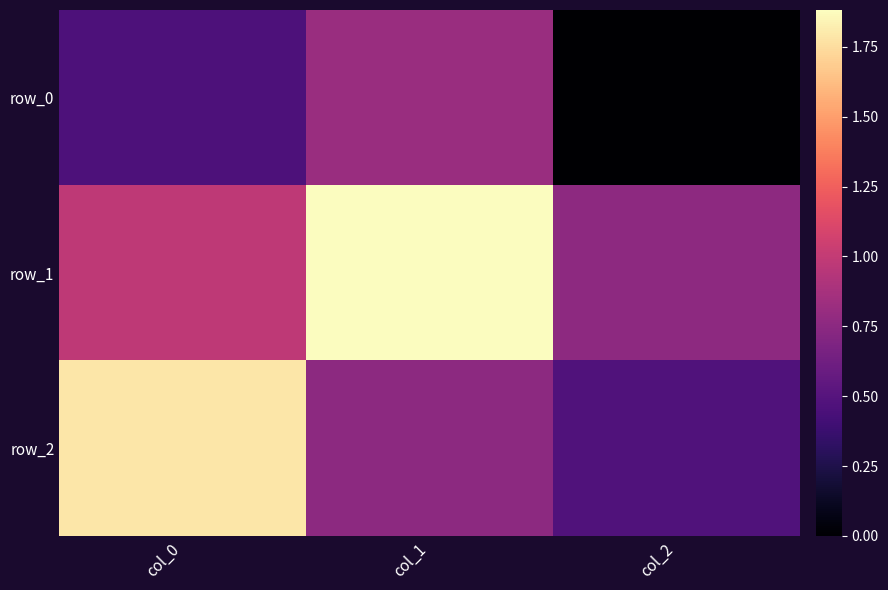

Is the value of row_2 at col_2 greater than the value of row_1 at col_2?

No